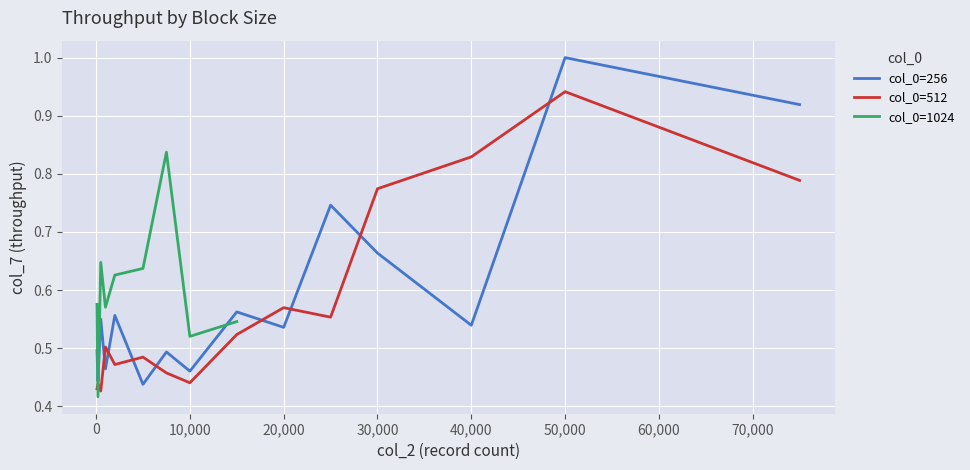

The value of col_0=256 at 30,000 is 0.2. True or false?

False